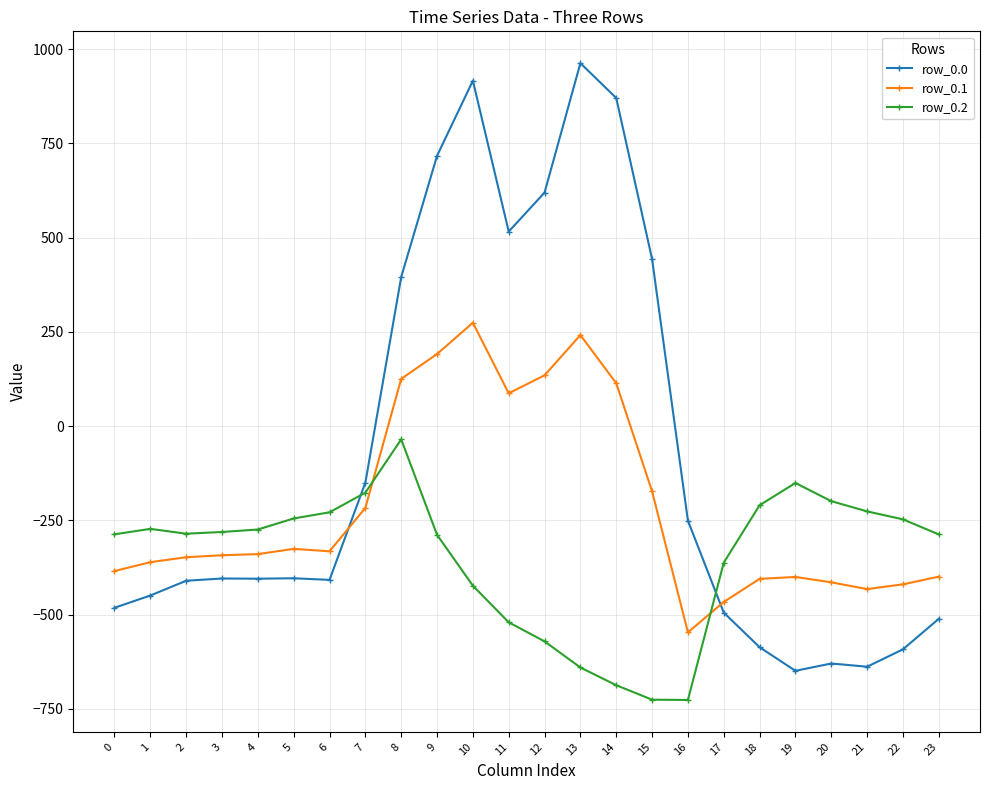

What is the value of the row_0.2 point at the 10th from the left?

-288.5